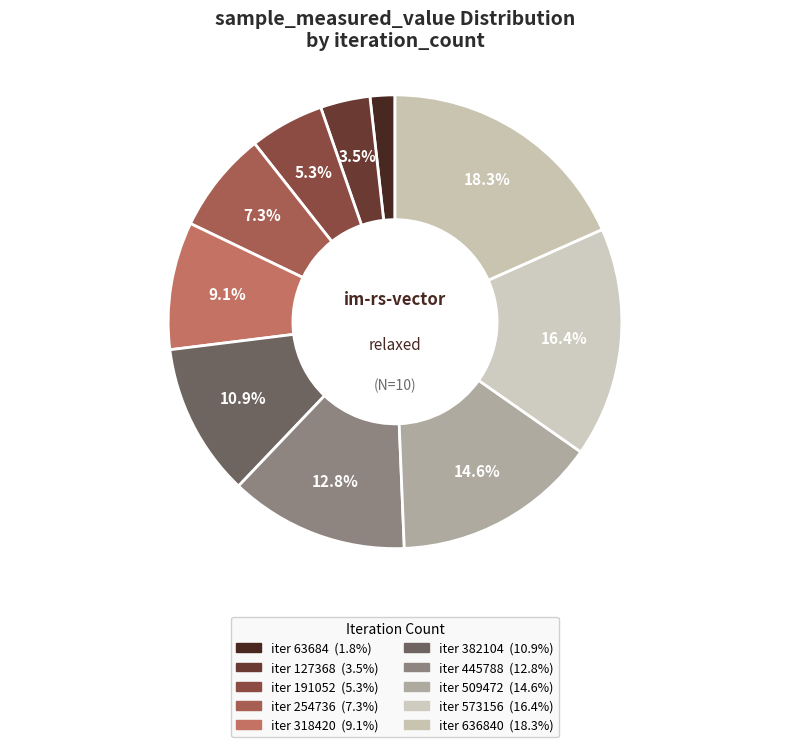

Count the number of slices in the pie.

10